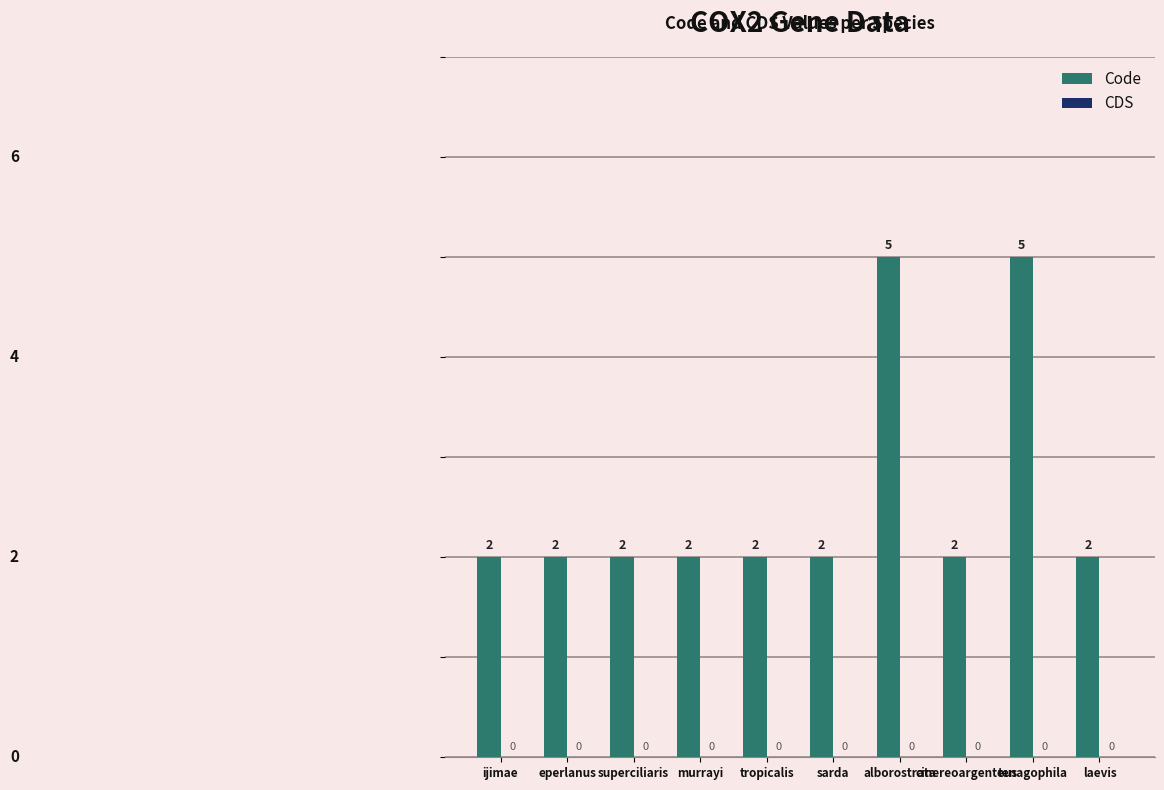

Which has a higher value, tenagophila or laevis?

tenagophila